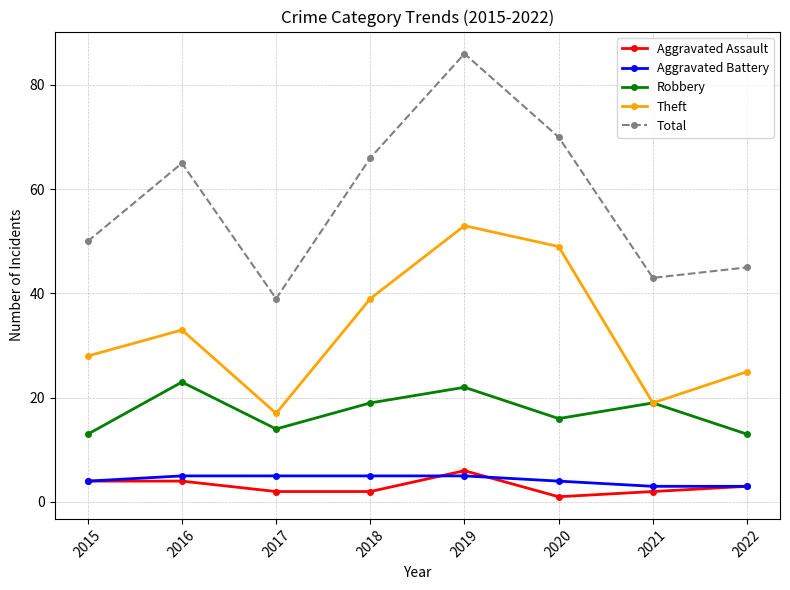

Reading left to right, list all the values displayed in this chart.

Aggravated Assault: 2015=4	2016=4	2017=2	2018=2	2019=6	2020=1	2021=2	2022=3
Aggravated Battery: 2015=4	2016=5	2017=5	2018=5	2019=5	2020=4	2021=3	2022=3
Robbery: 2015=13	2016=23	2017=14	2018=19	2019=22	2020=16	2021=19	2022=13
Theft: 2015=28	2016=33	2017=17	2018=39	2019=53	2020=49	2021=19	2022=25
Total: 2015=50	2016=65	2017=39	2018=66	2019=86	2020=70	2021=43	2022=45